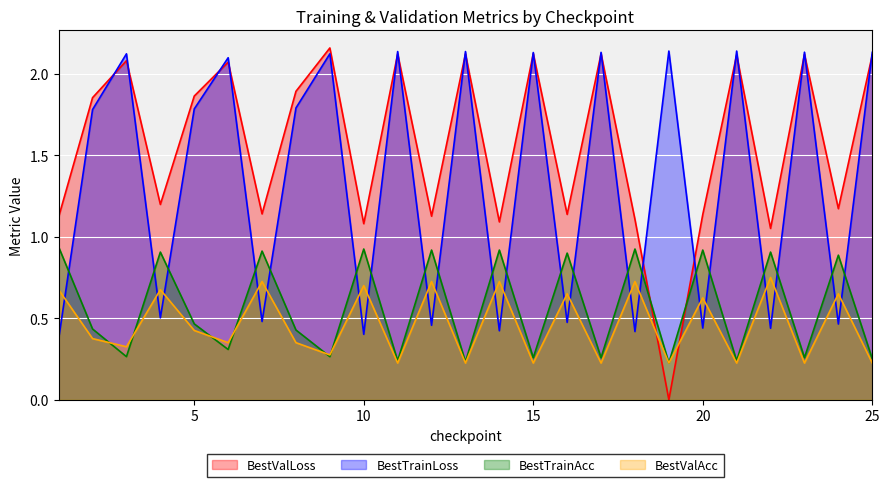

What is the difference between the maximum and second lowest values in the BestTrainLoss series?

1.7